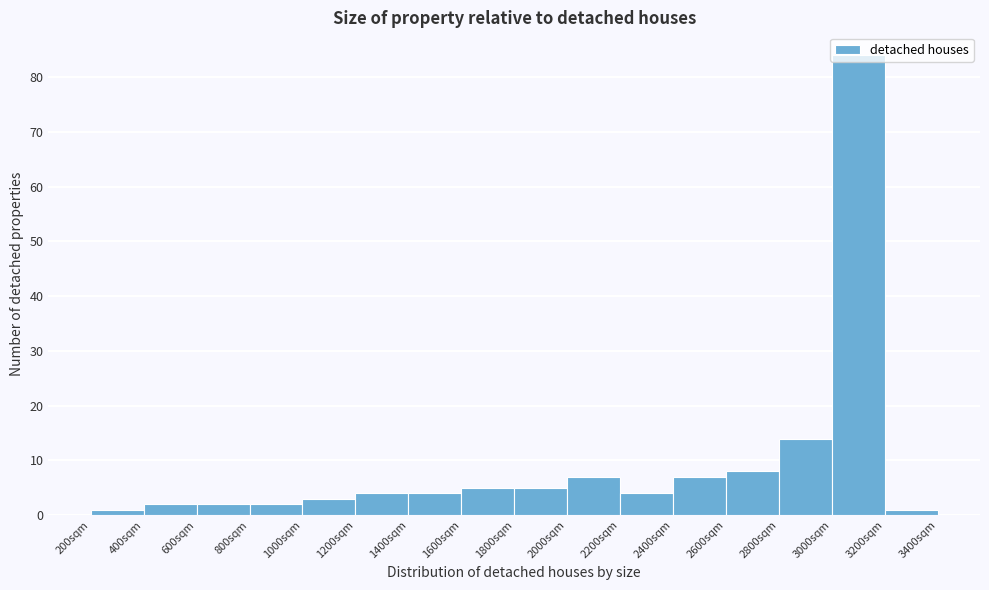

What is the height of the bar covering 3000 to 3200 on the x-axis? The values are not printed on the chart, so give them approximately, as read against the axis.

84